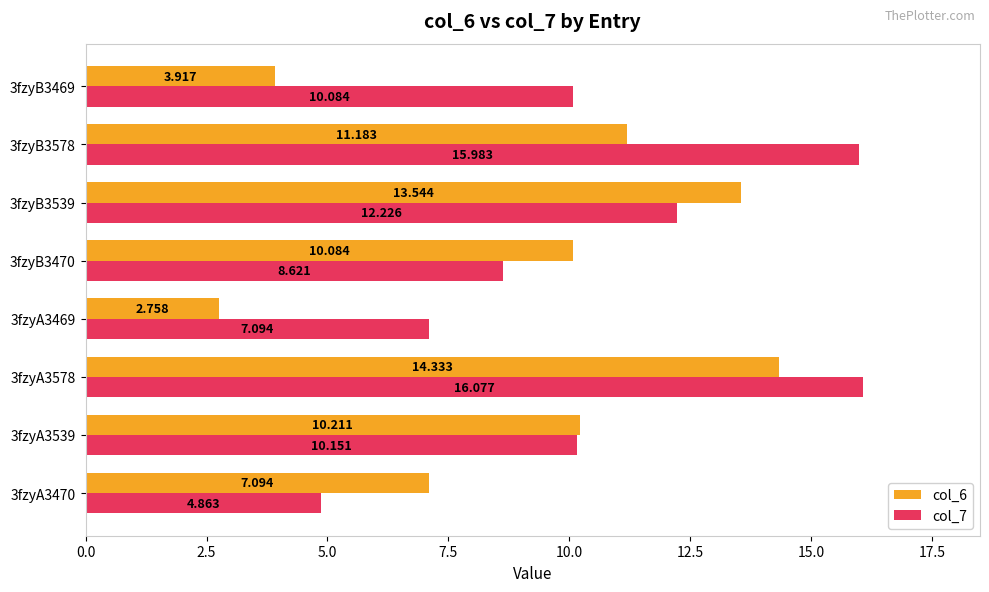

How many categories are shown in the chart?

8